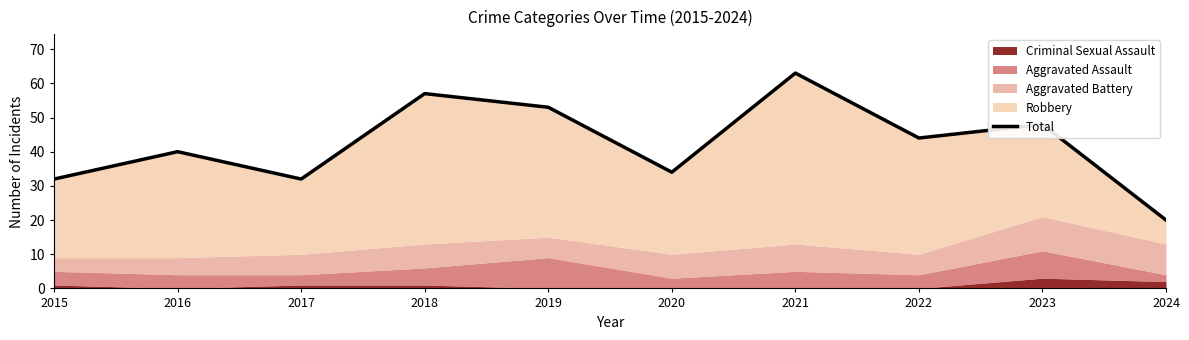

Reading left to right, extract all data points from this chart.

2015=32	2016=40	2017=32	2018=57	2019=53	2020=34	2021=63	2022=44	2023=48	2024=20